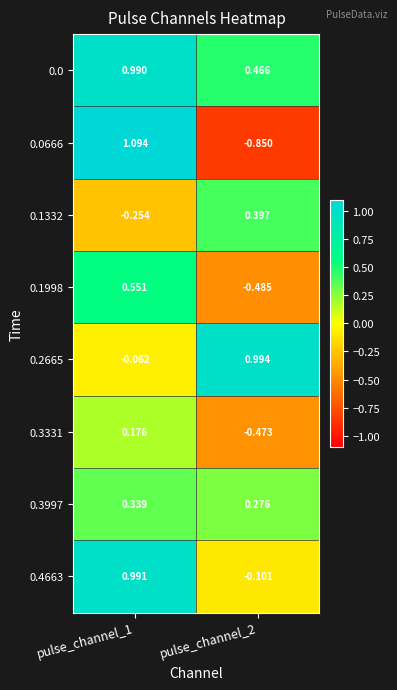

Is the value of 0.3997 at pulse_channel_2 greater than the value of 0.0666 at pulse_channel_2?

Yes